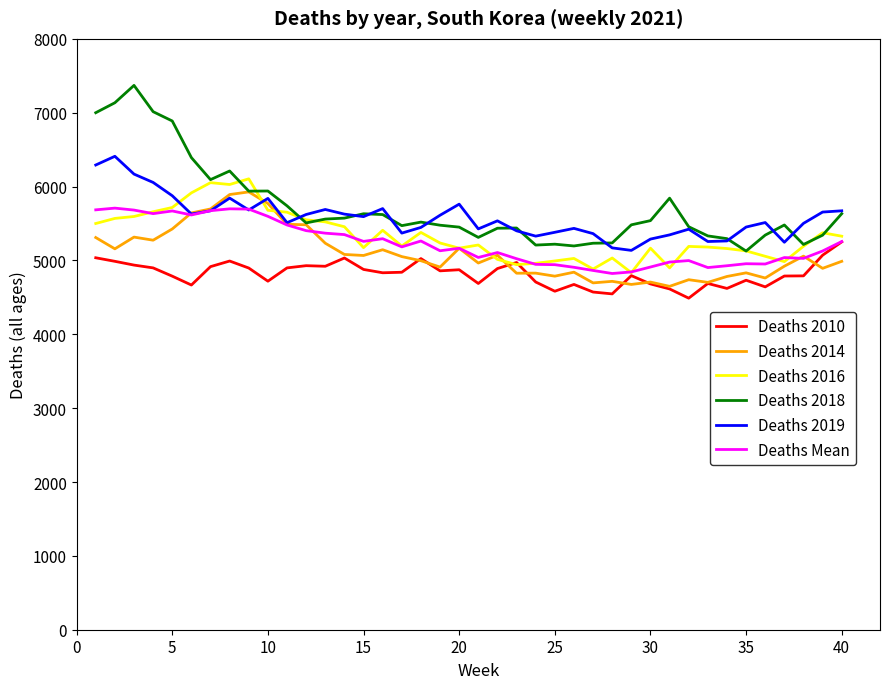

Which series has the widest spread of values?

Deaths 2018